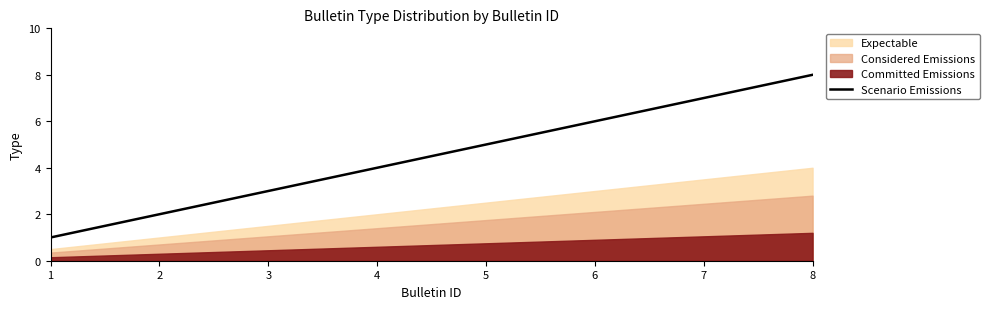

The value at 2 is 2. True or false?

True